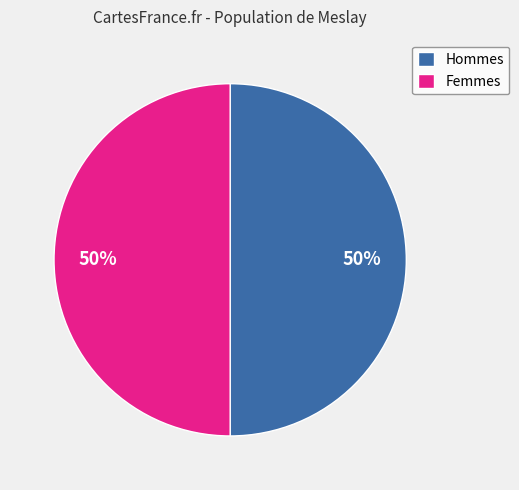

To the nearest percent, what is the combined percentage of Hommes and Femmes?

100%